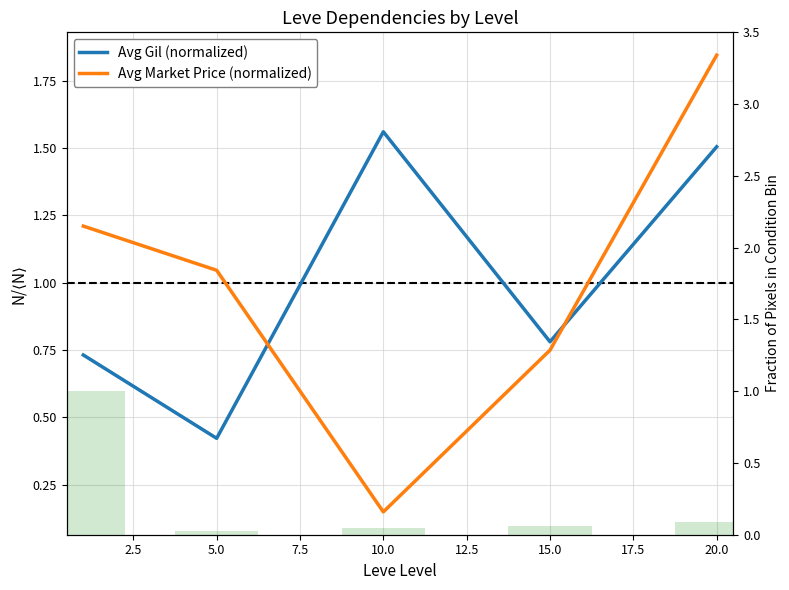

Reading left to right, list all the values displayed in this chart.

Avg Gil (normalized): 0.7	0.4	1.6	0.8	1.5
Avg Market Price (normalized): 1.2	1.0	0.1	0.7	1.8